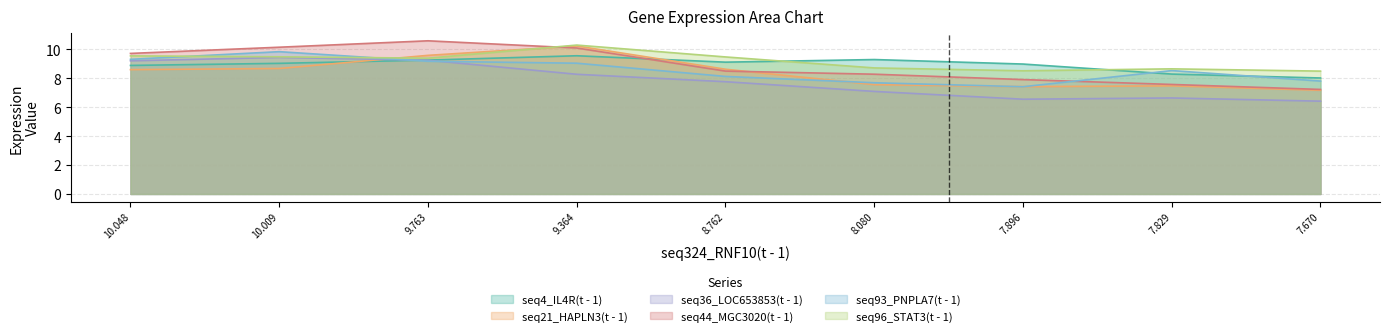

Is it true that seq93_PNPLA7(t - 1) equals 5.1 at 8.080?

False